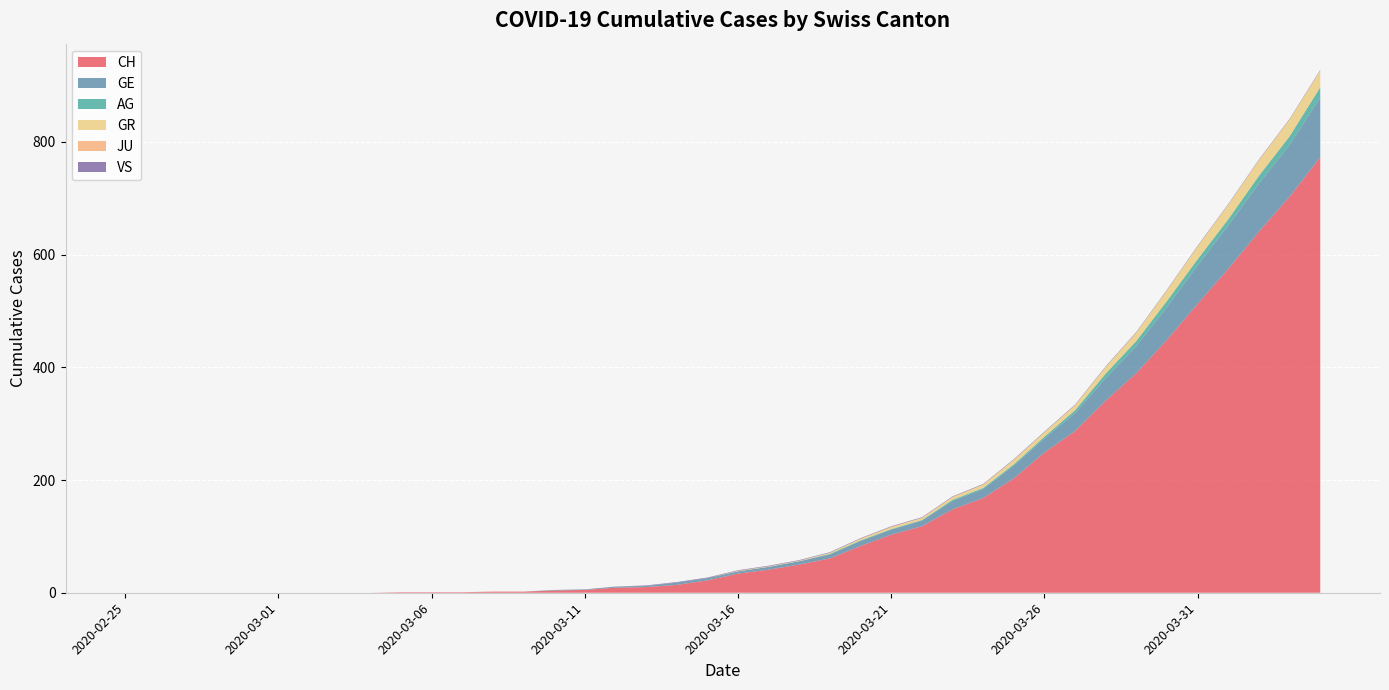

Reading left to right, transcribe all the data shown in this chart.

CH: 0	0	0	0	0	0	0	0	0	1	1	1	2	2	4	5	9	10	14	22	34	41	50	61	83	103	118	148	168	203	249	287	341	390	449	513	575	641	703	773
GE: 0	0	0	0	0	0	0	0	0	0	0	0	0	0	1	1	2	2	4	4	4	5	6	7	9	9	10	15	16	23	25	32	40	48	58	68	77	85	92	106
AG: 0	0	0	0	0	0	0	0	0	0	0	0	0	0	0	0	0	0	0	0	0	0	0	1	1	1	1	2	2	2	3	5	8	9	11	11	11	14	15	18
GR: 0	0	0	0	0	0	0	0	0	0	0	0	0	0	0	0	0	0	0	0	1	1	1	2	3	4	4	5	6	8	8	9	12	15	19	23	26	28	30	30
JU: 0	0	0	0	0	0	0	0	0	0	0	0	0	0	0	0	0	0	0	0	0	0	0	0	0	0	0	0	0	0	0	0	0	0	0	0	0	0	0	0
VS: 0	0	0	0	0	0	0	0	0	0	0	0	0	0	0	0	0	1	1	1	1	1	1	1	1	1	1	1	1	1	1	1	1	1	1	1	1	1	1	1